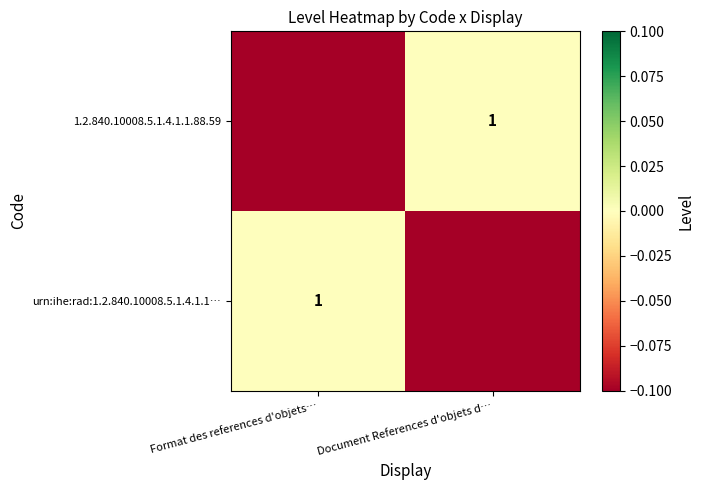

True or false: urn:ihe:rad:1.2.840.10008.5.1.4.1.1… has a value of 1 at Format des references d'objets….

True